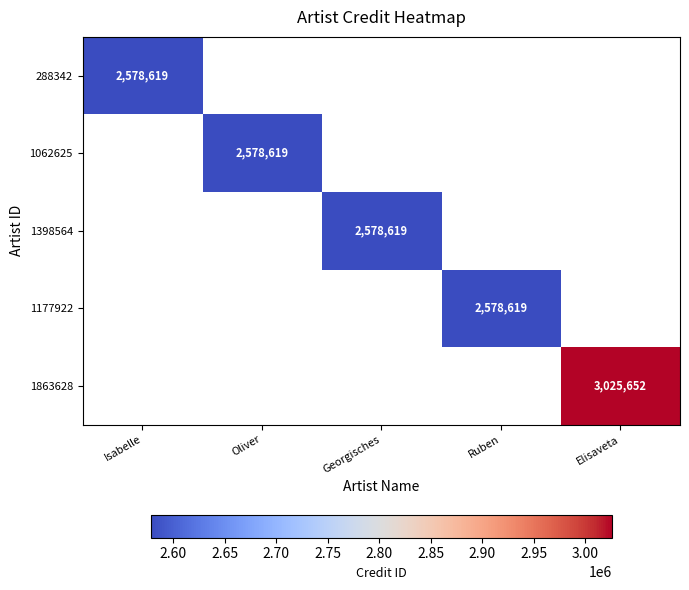

Is it true that 288342 equals 4533473 at Isabelle?

False